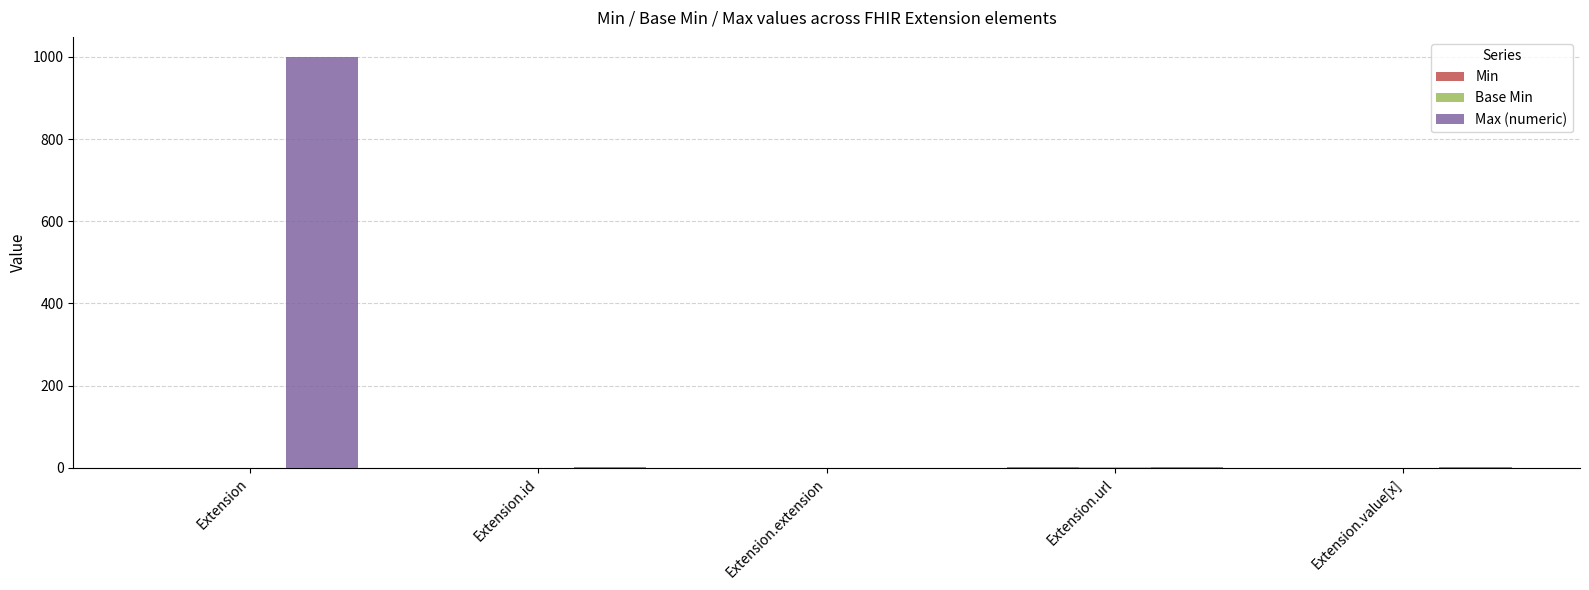

At which category is the sum across all series the highest?

Extension